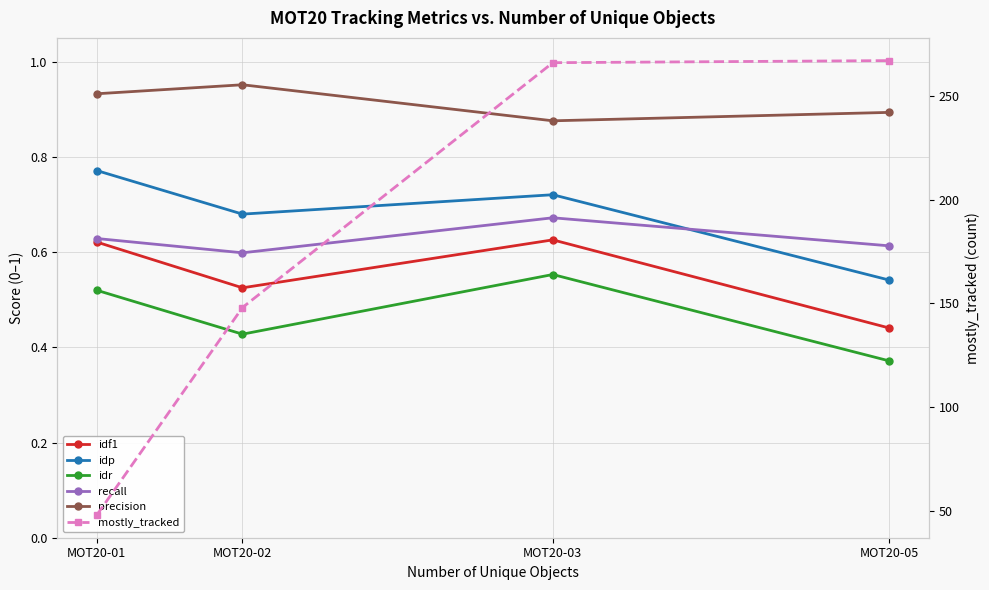

How many data points does each series have?

4